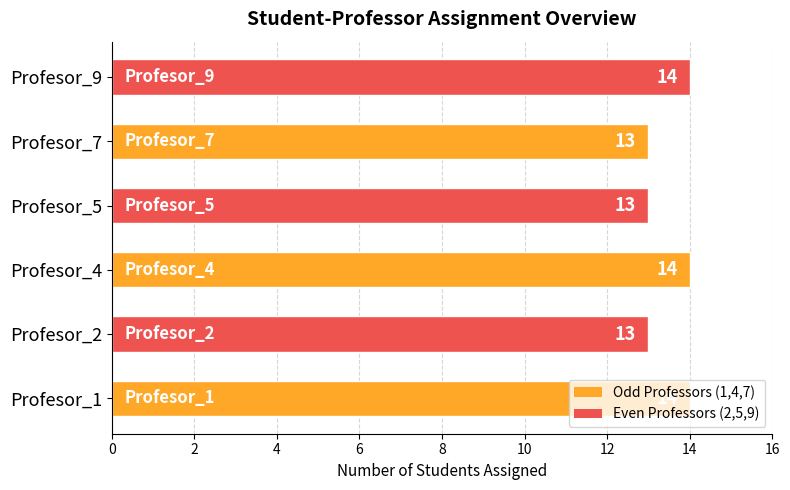

The chart shows a value of 14 at Profesor_9. True or false?

True